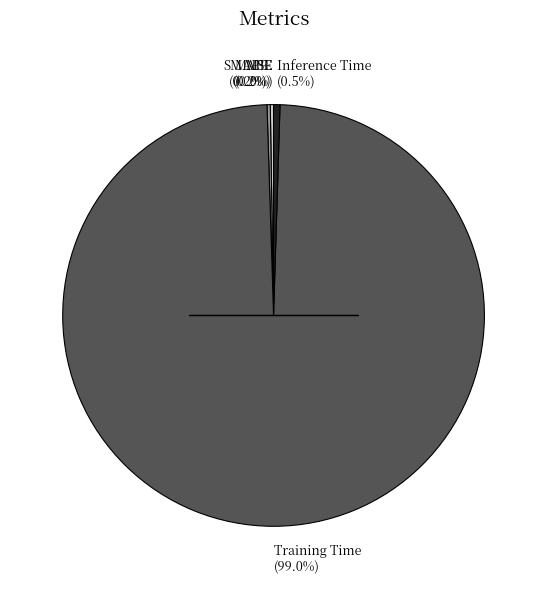

How much of the chart is everything except Inference Time (0.5%)?

99.5%